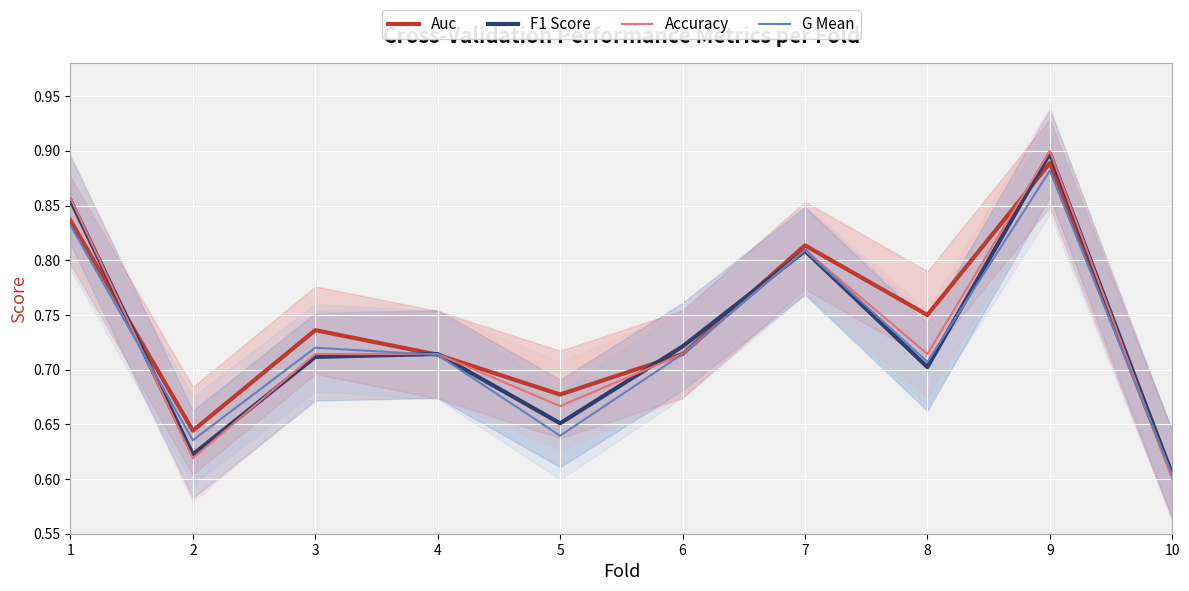

In Auc, how many points are lower than both neighbors (excluding endpoints)?

3